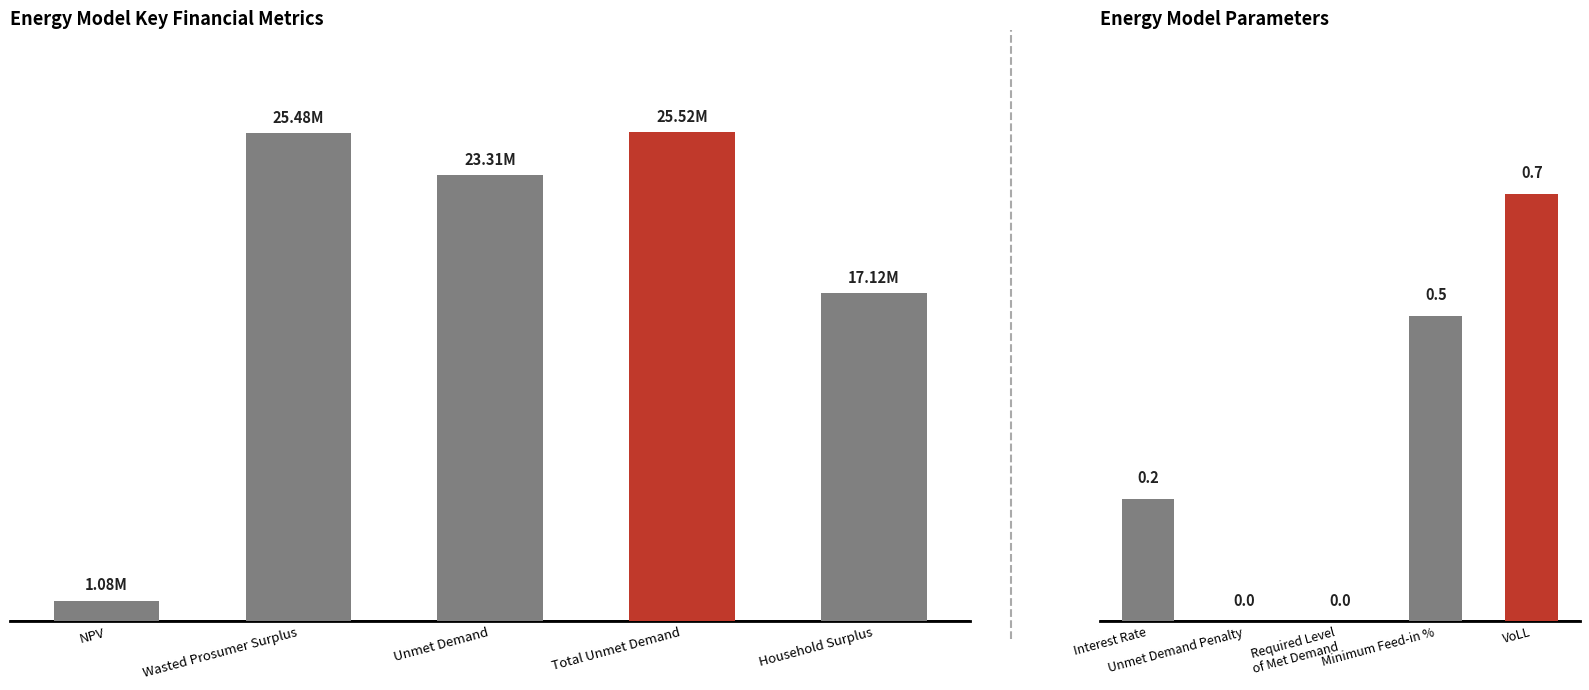

What position from the right is Unmet Demand?

3